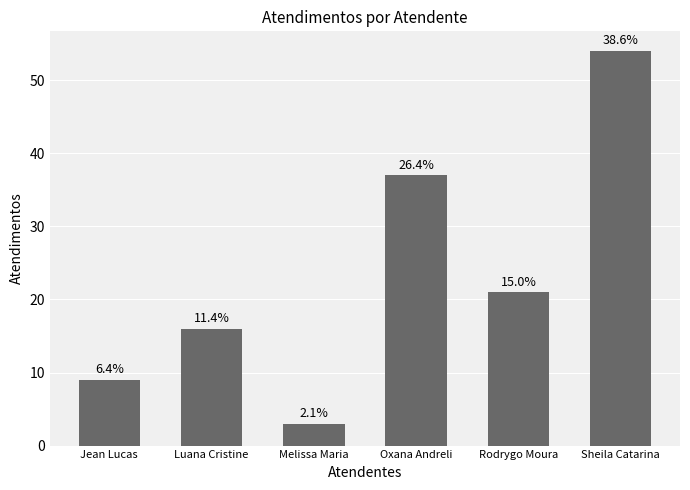

Does the chart contain any negative values?

No